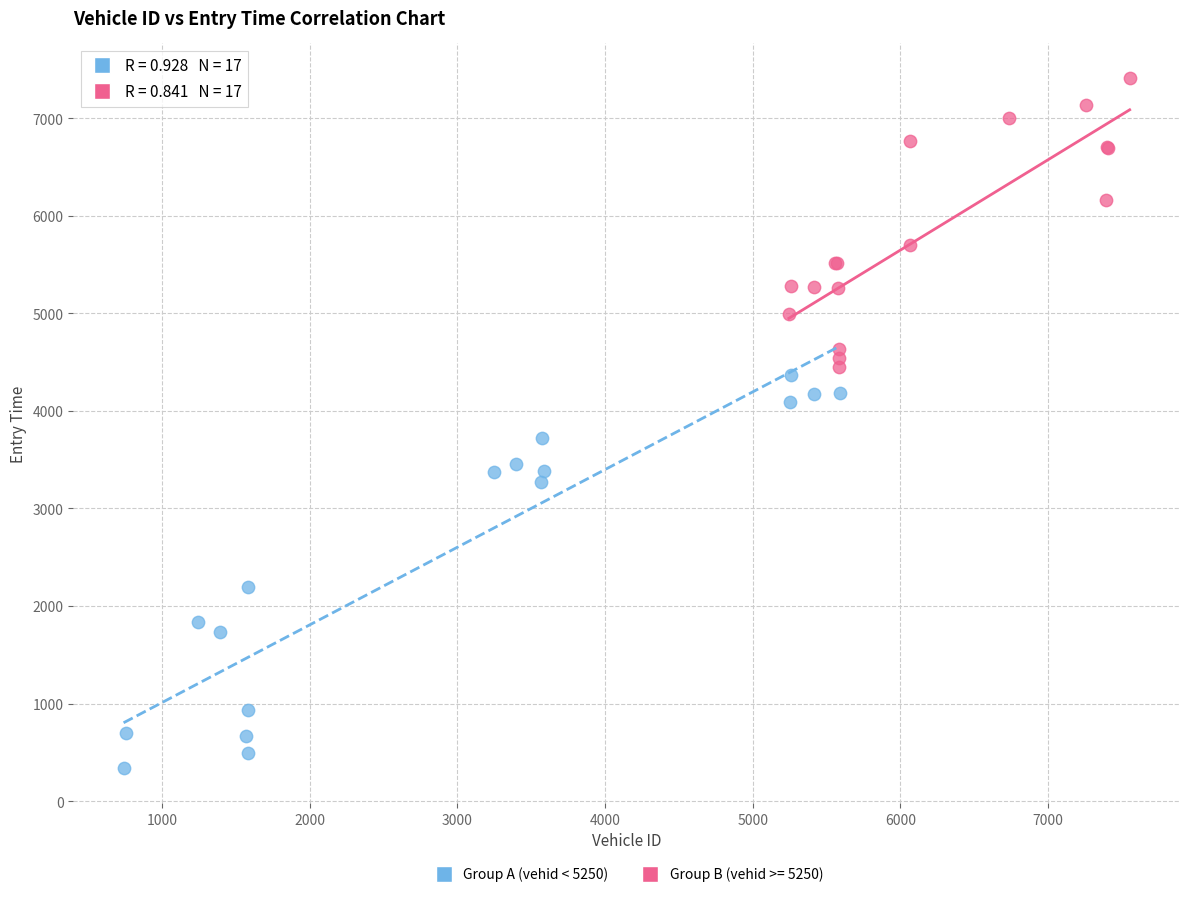

Which series reaches the minimum Y coordinate?

Group A (vehid < 5250)